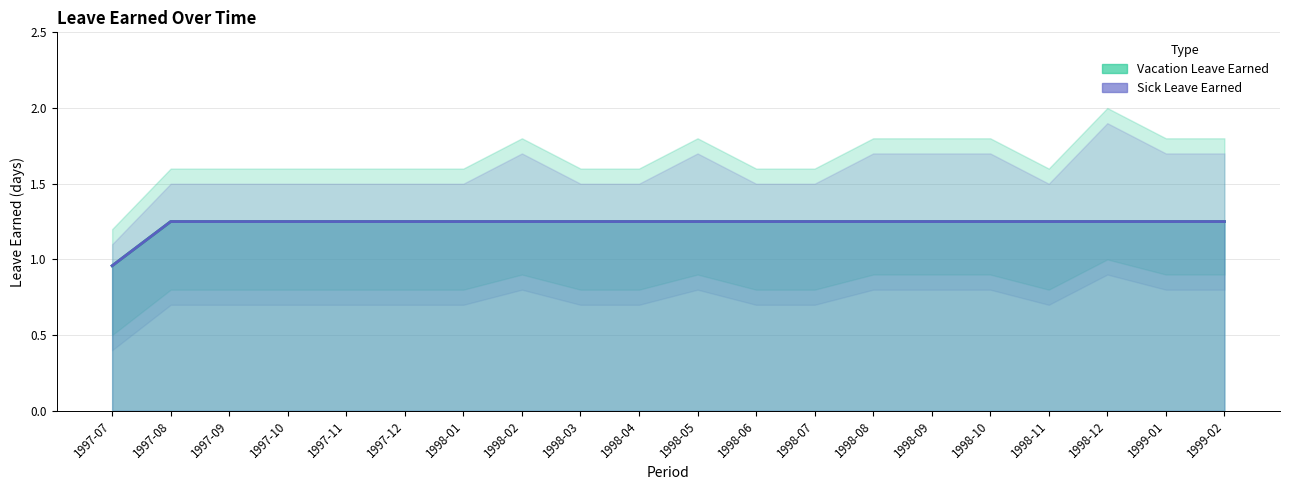

What are all the series names shown in the legend?

Vacation Leave Earned, Sick Leave Earned